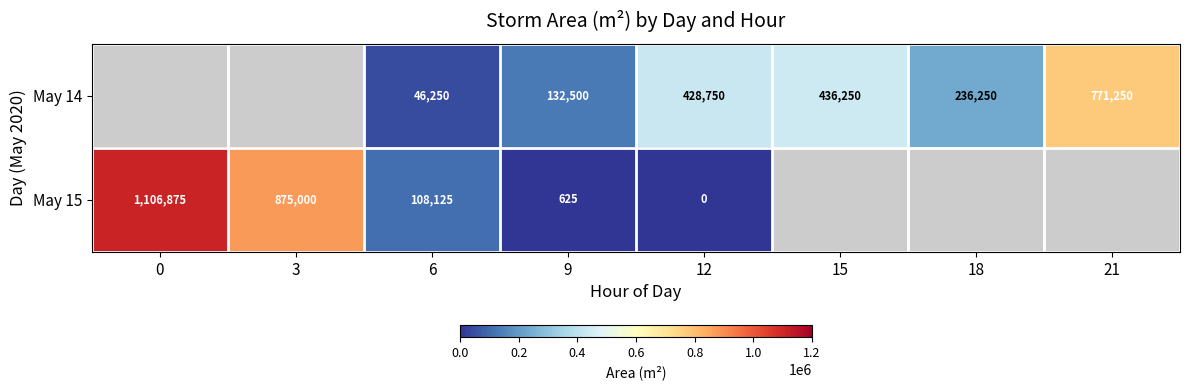

What is the difference between the highest and lowest values at 9?

131875